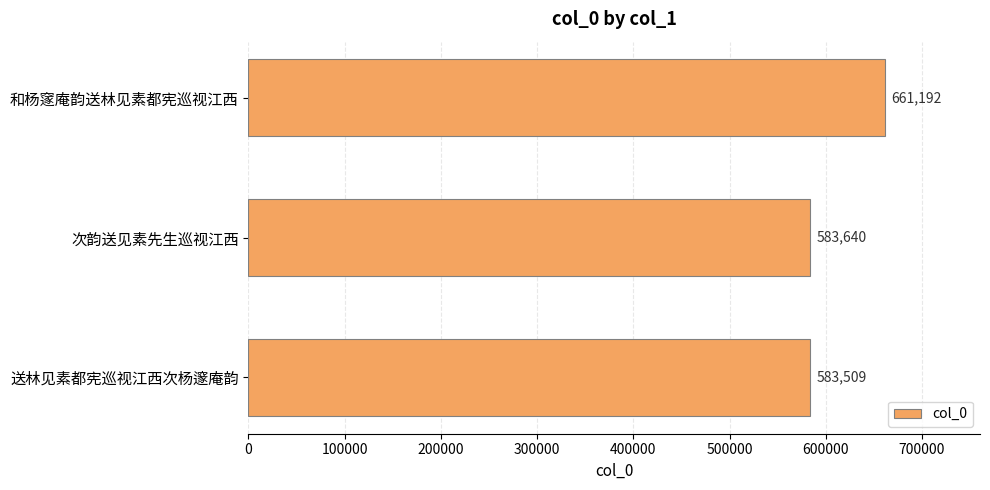

List the labels in order of value, largest first.

和杨䆳庵韵送林见素都宪巡视江西, 次韵送见素先生巡视江西, 送林见素都宪巡视江西次杨邃庵韵